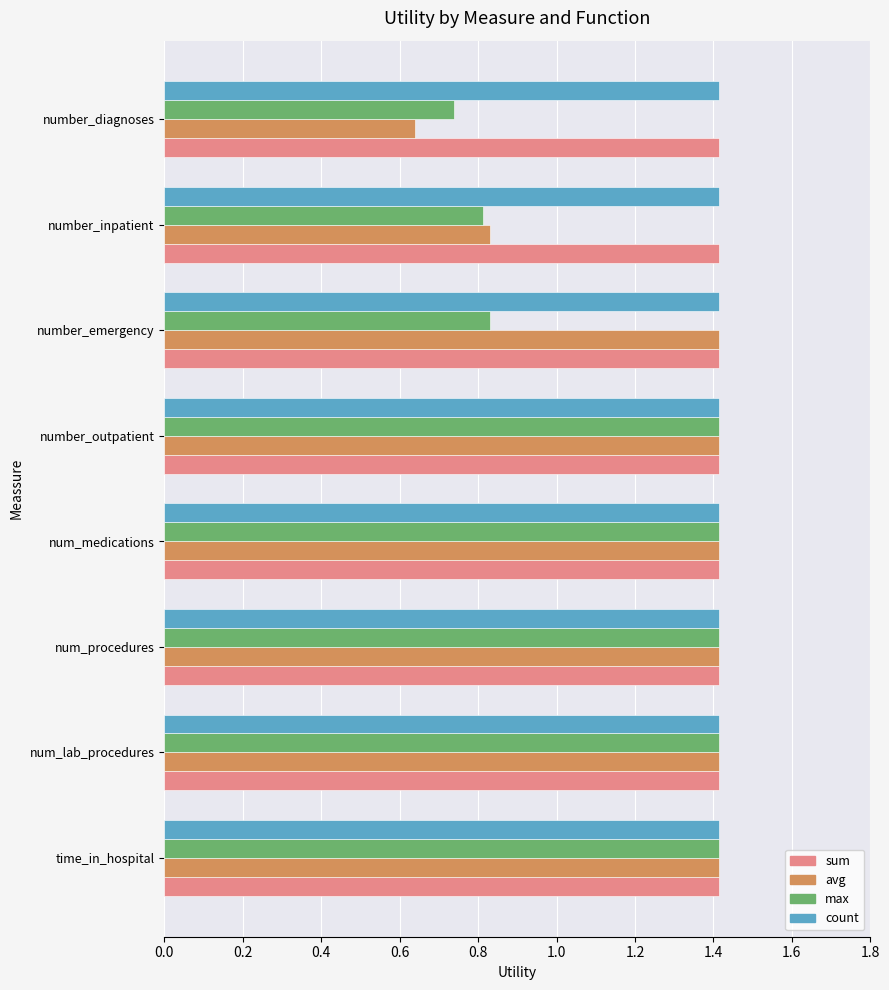

What is the average value of the sum series?

1.4